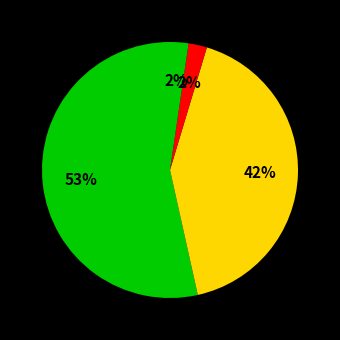

How many segments does this pie chart have?

4